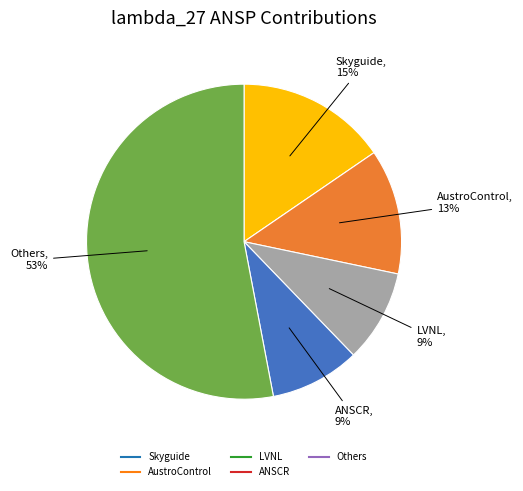

Does any single category account for the majority?

Yes